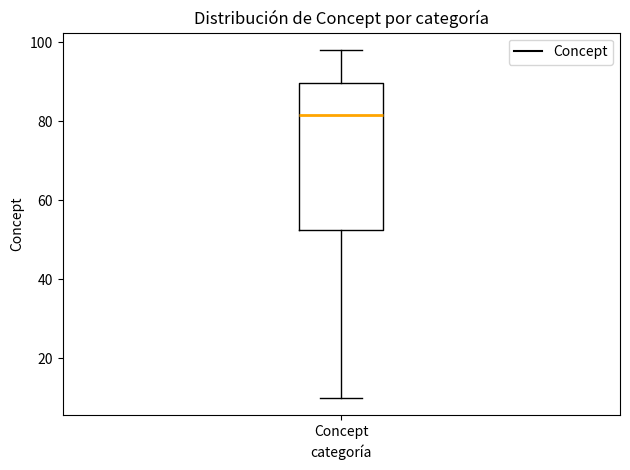

Transcribe this box plot: give where the median line is, the range the box spans, and where the two whiskers end, as read against the y-axis. The values are not printed on the chart, so give them approximately, as read against the axis.

median 82, box 52 to 90, whiskers 10 to 98